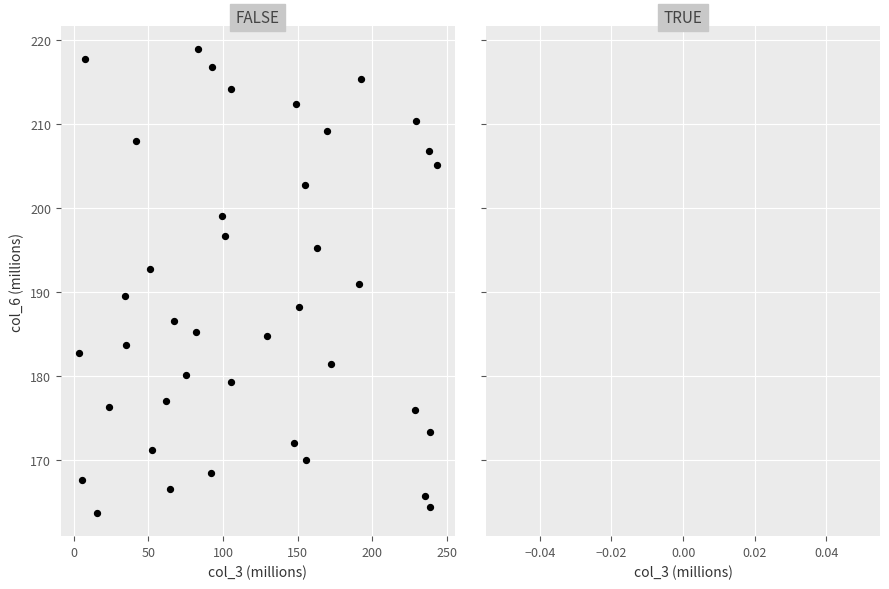

What is the range of X values (max minus min)?

239.9